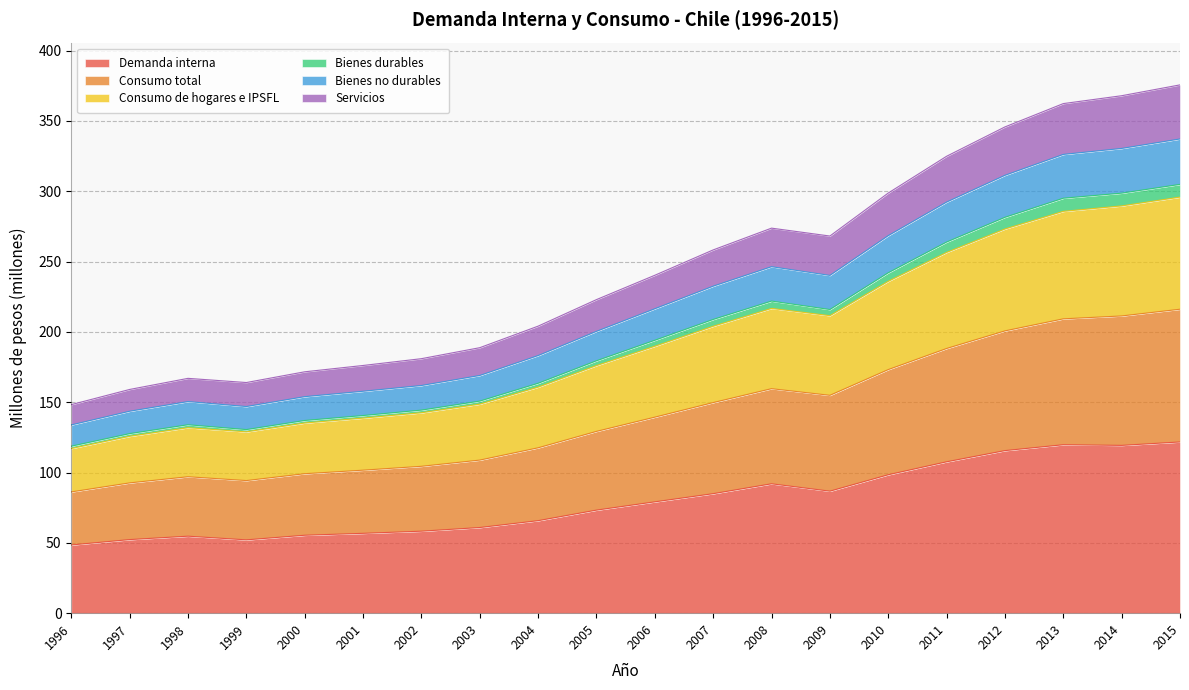

What is the approximate value of Bienes durables at 2013?

295.1